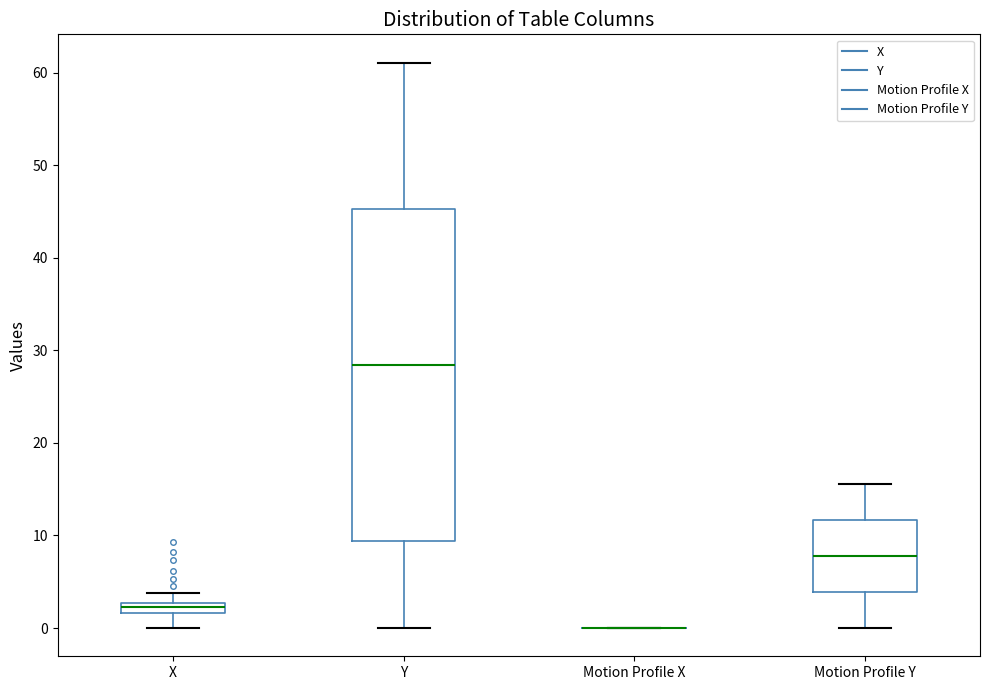

Where does the lower whisker of the box for X end on the y-axis? The values are not printed on the chart, so give them approximately, as read against the axis.

0